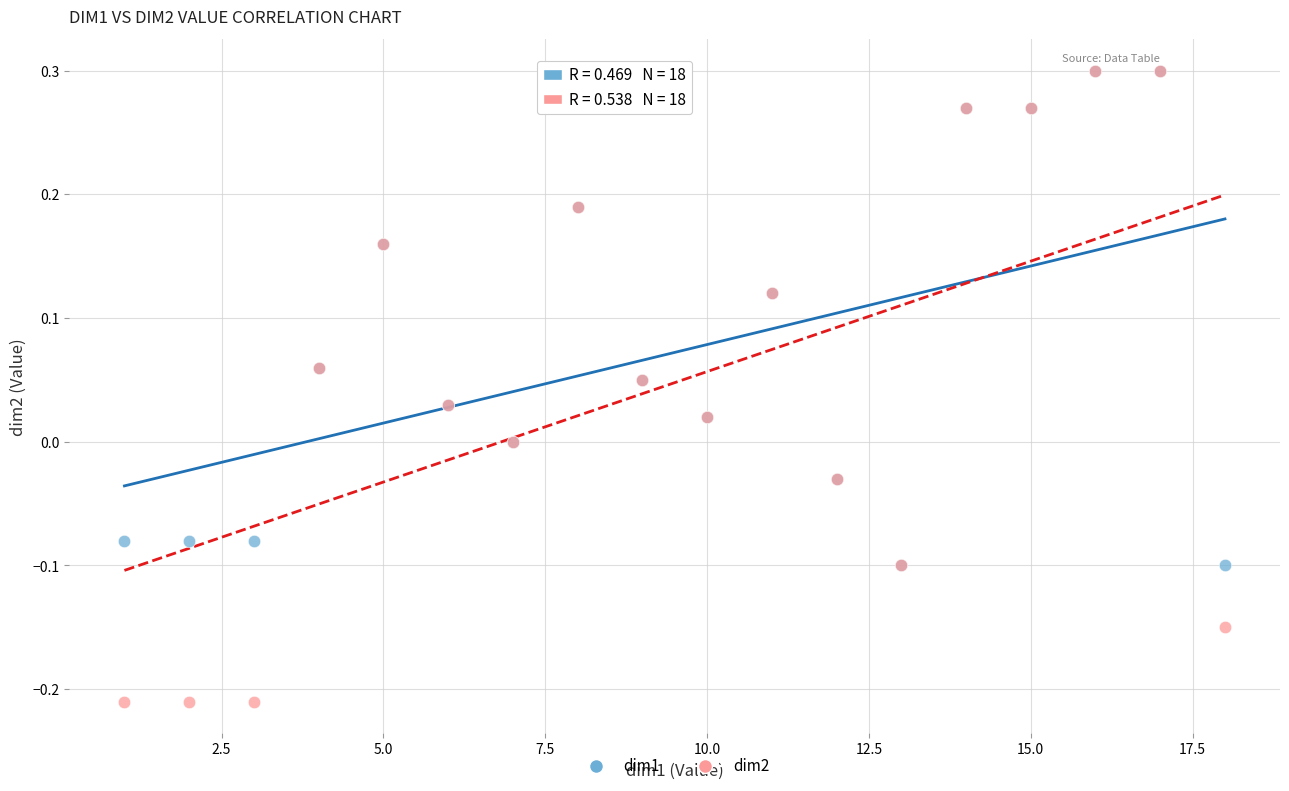

Which series contains the lowest Y value?

dim2